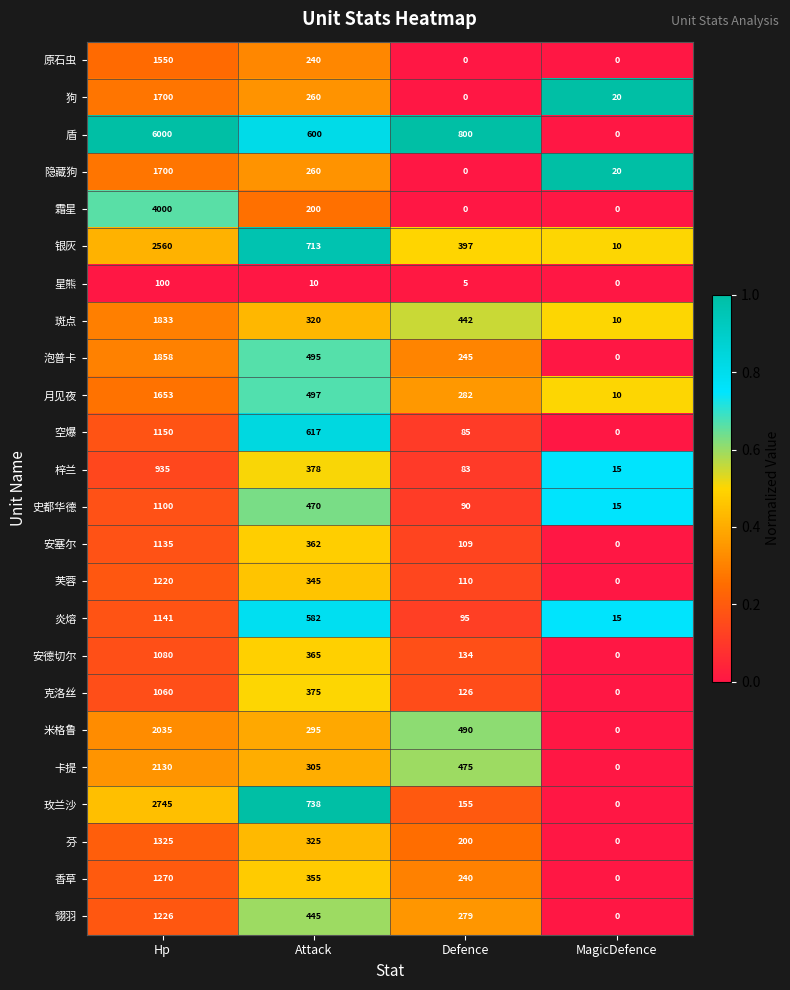

Where is 星熊 nearest to the value 50?

Attack